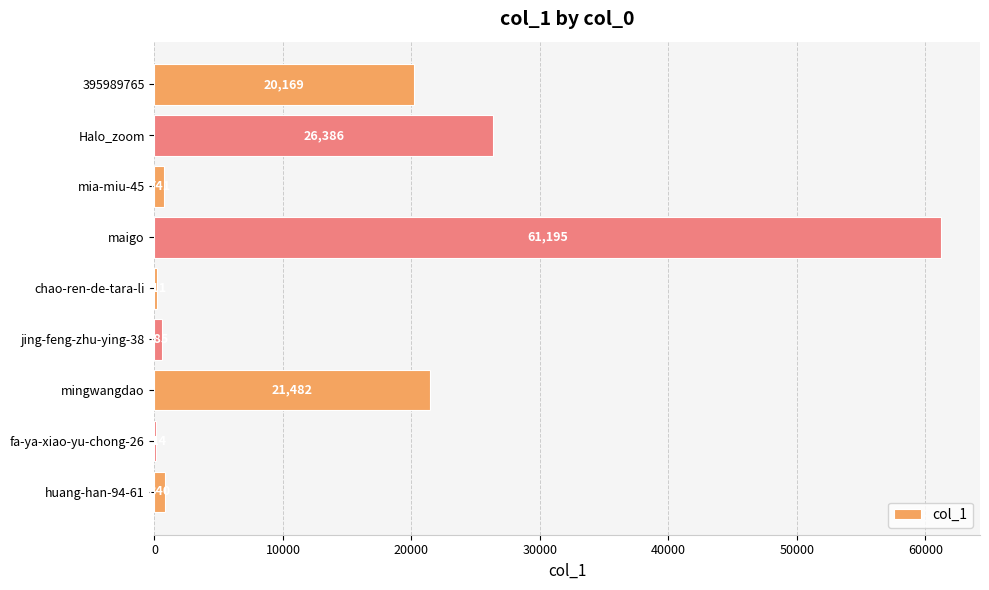

What is the sum of the values at 395989765 and jing-feng-zhu-ying-38?

20754